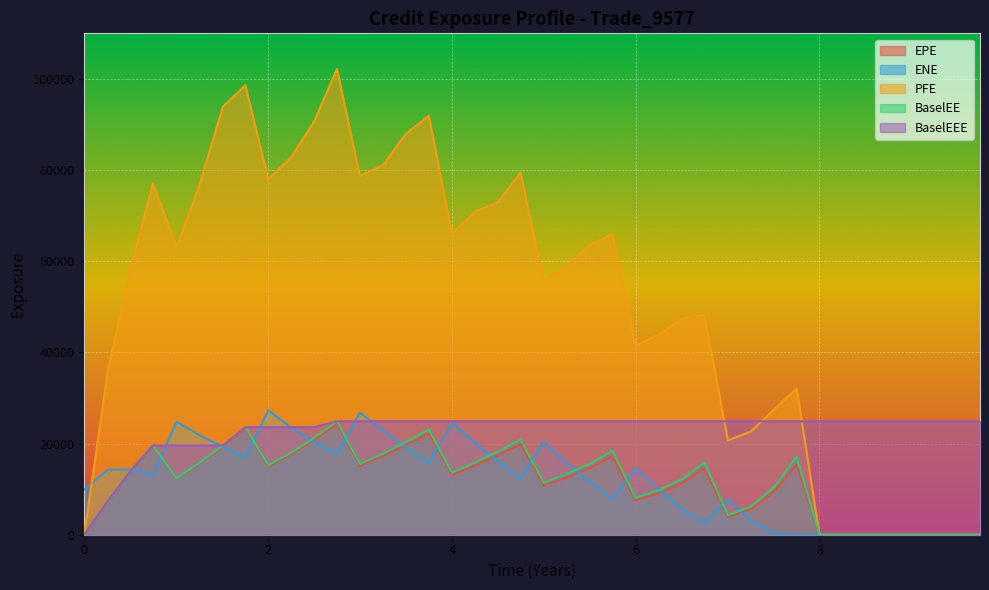

How many values in the BaselEEE series are below 24884?

11